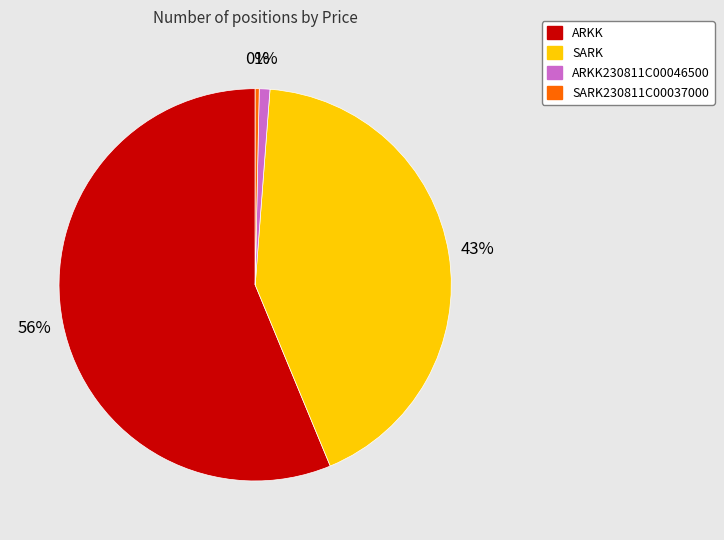

To the nearest percent, what is the difference between the largest and smallest slice percentages?

56%